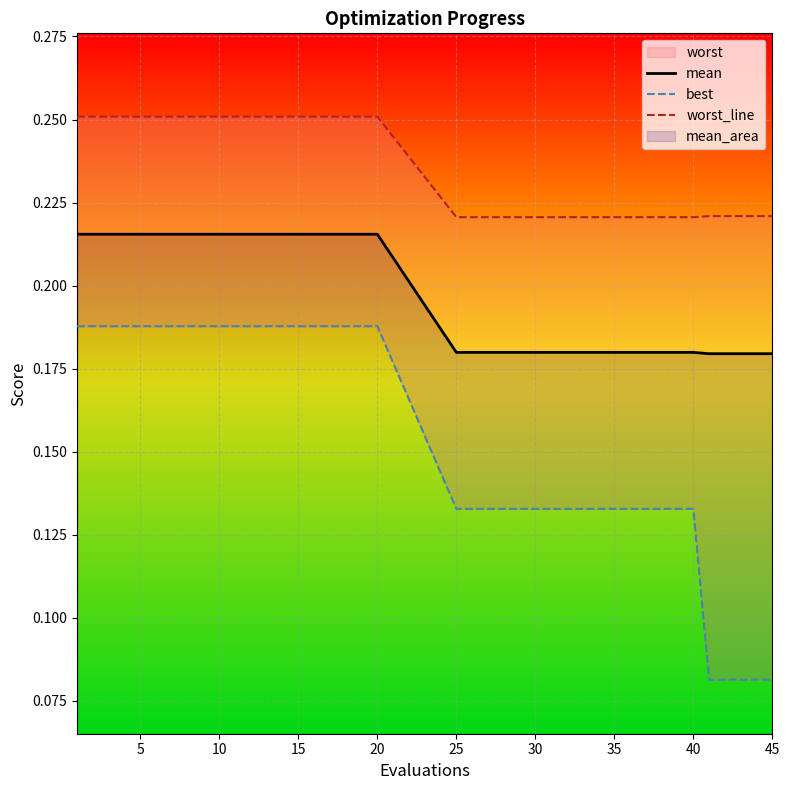

What is the label of the 13th point from the left?

40